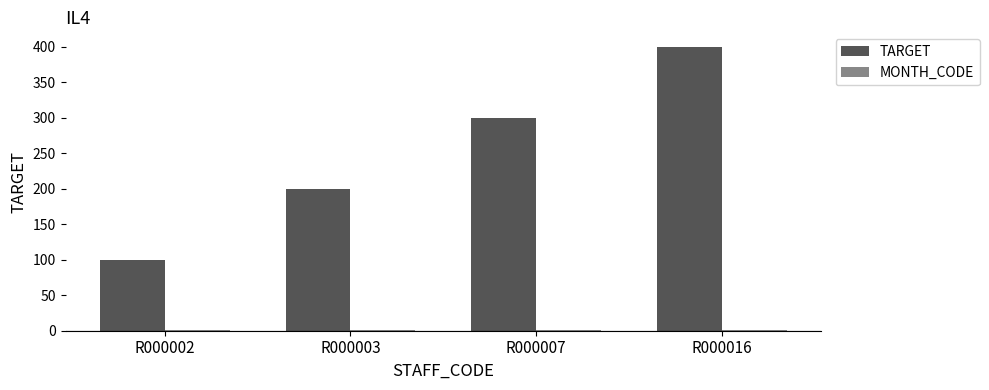

Which series has the largest range (max minus min)?

TARGET